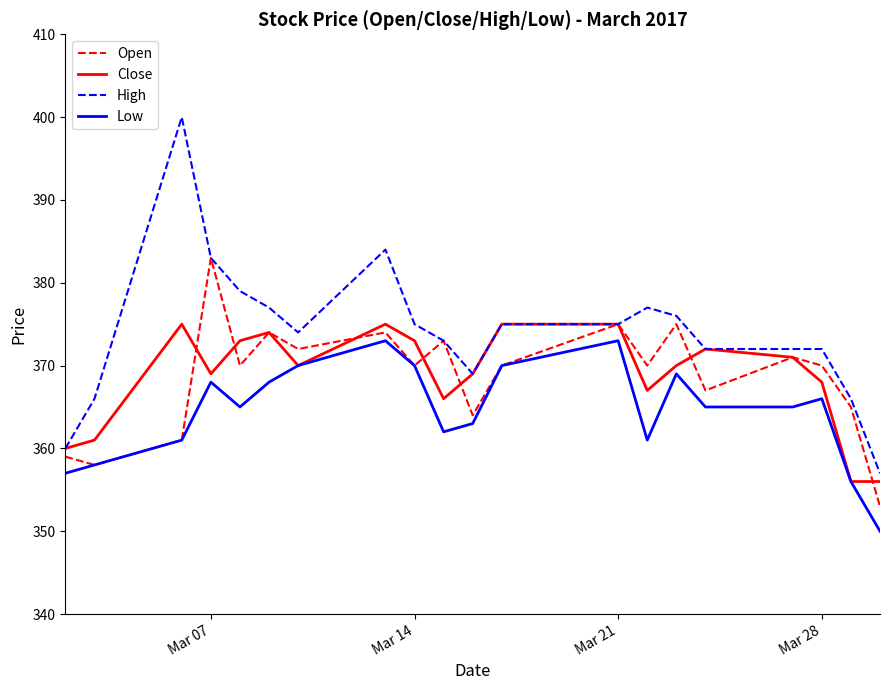

What is the highest value of the High series?

400